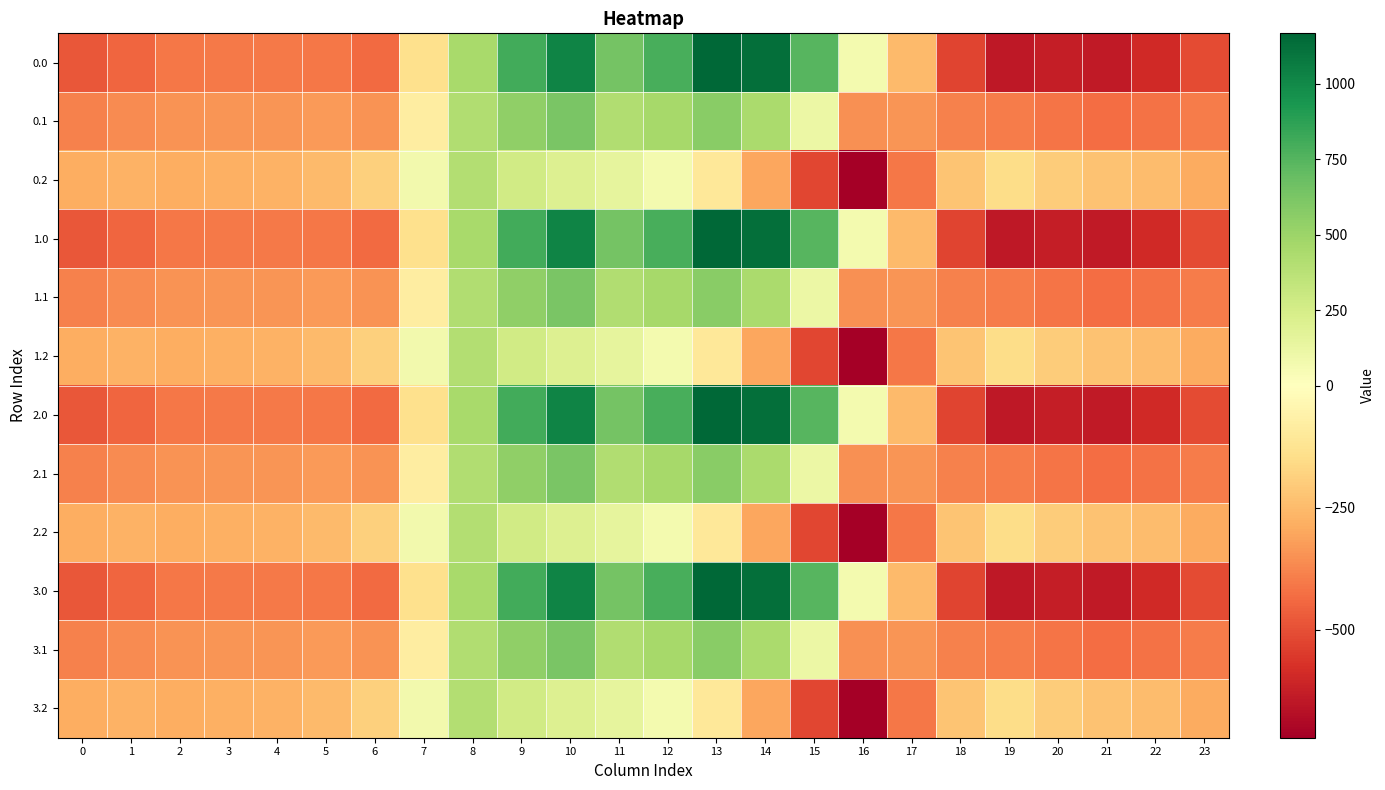

At which category is the sum across all series the highest?

10